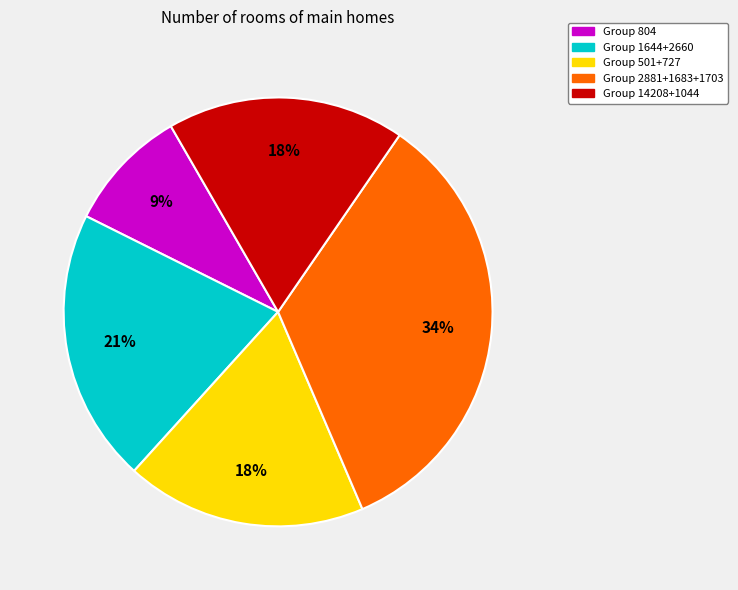

To the nearest percent, what is the average slice percentage?

20%